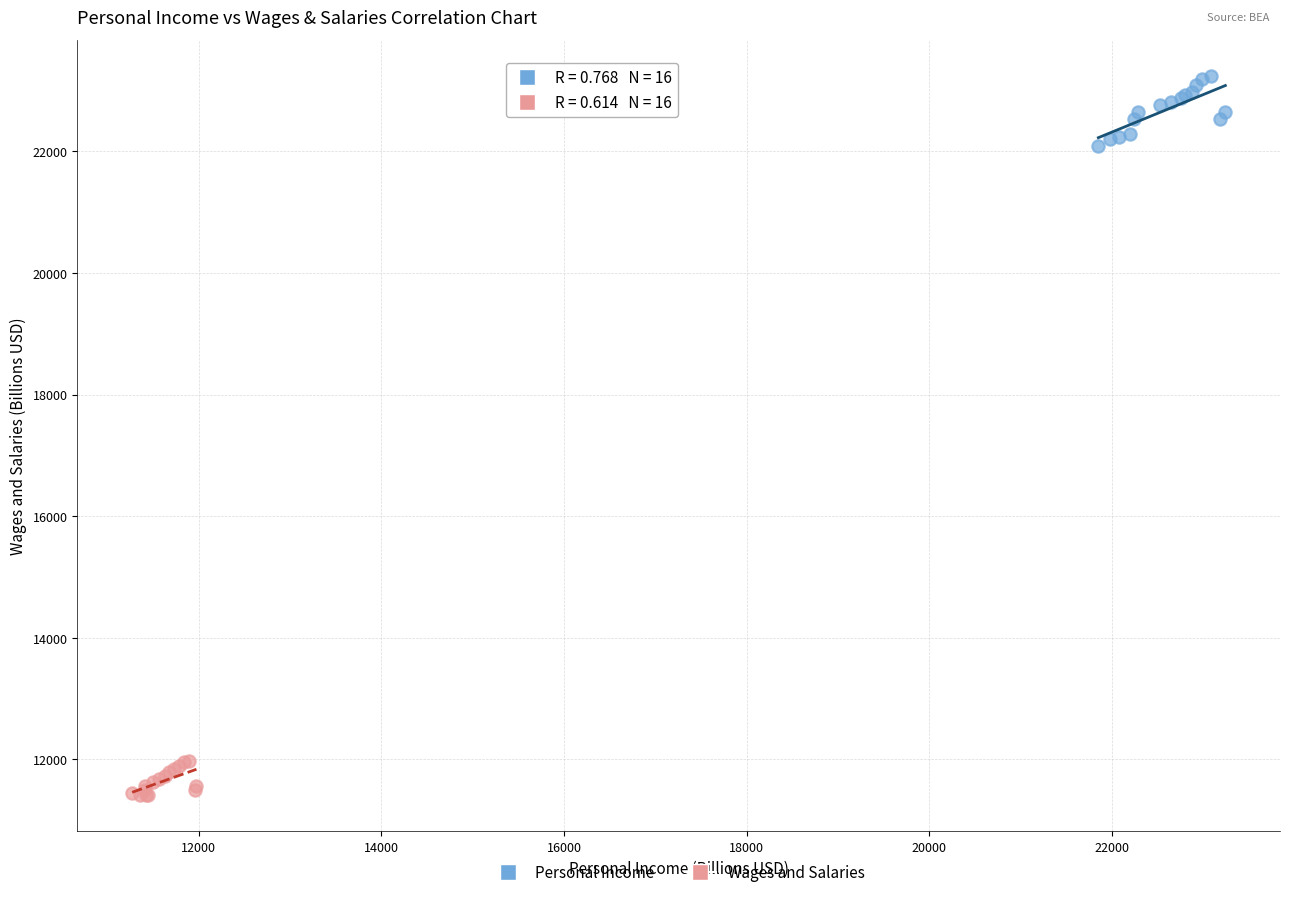

Which series has the largest Y range (max minus min)?

Personal Income